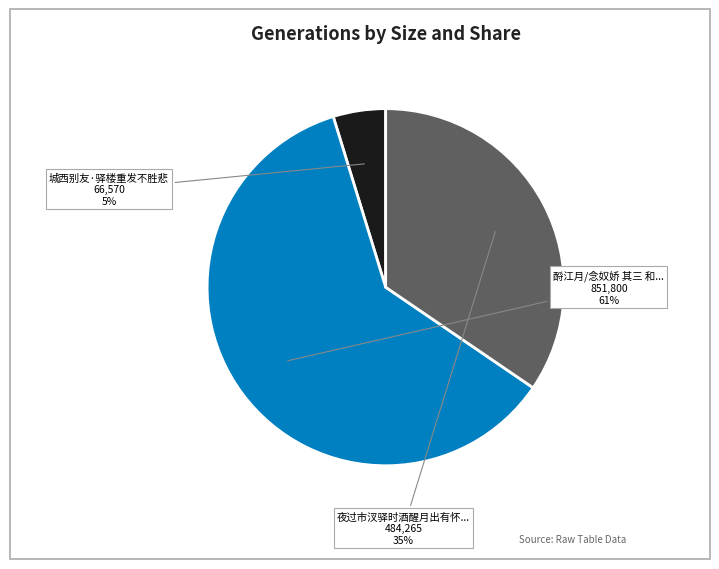

Is there any slice that represents more than half of the pie?

Yes